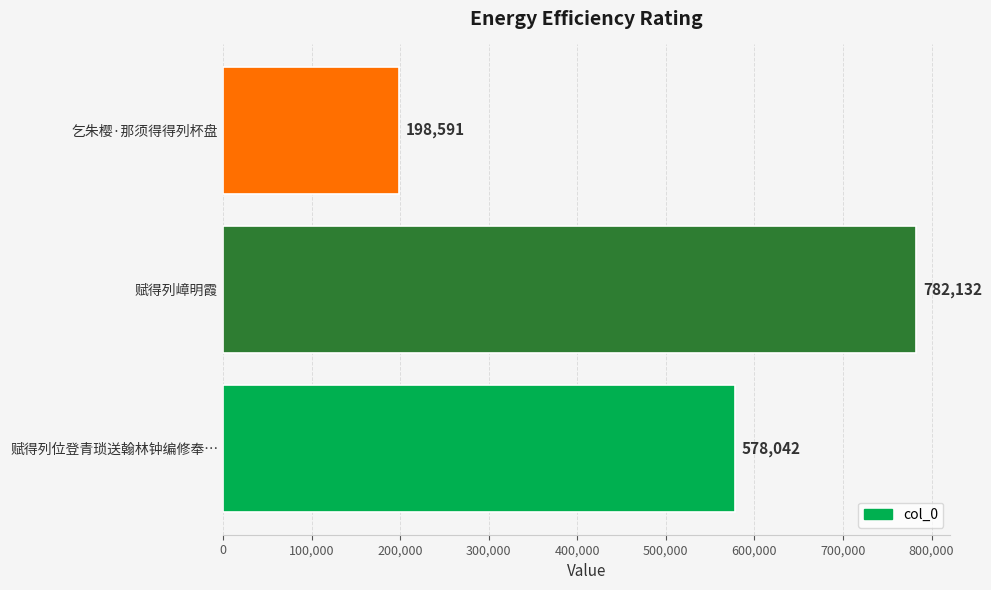

Rank the categories by value from lowest to highest.

乞朱樱·那须得得列杯盘, 赋得列位登青琐送翰林钟编修奉…, 赋得列嶂明霞